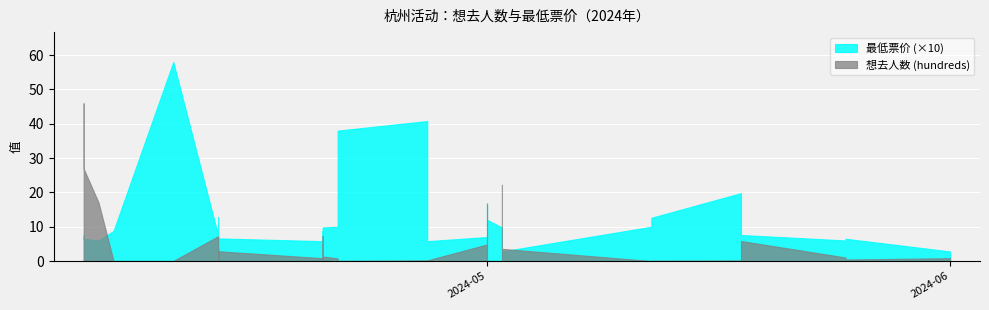

In 最低票价 (×10), how many points are lower than both neighbors (excluding endpoints)?

11